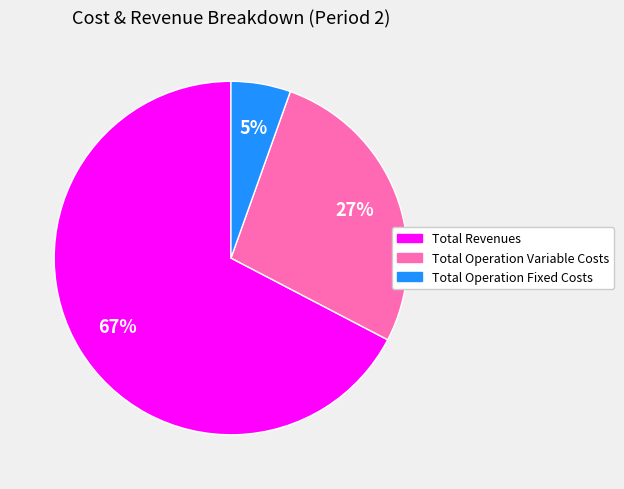

Between Total Operation Fixed Costs and Total Operation Variable Costs, which is larger?

Total Operation Variable Costs